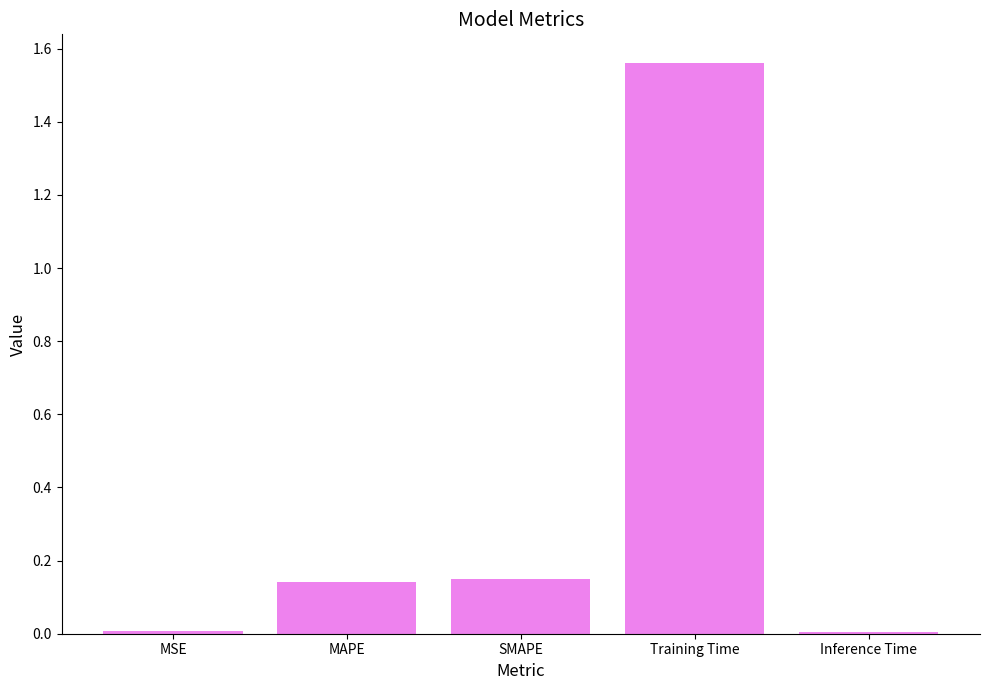

The chart shows a value of 0.1 at SMAPE. True or false?

False